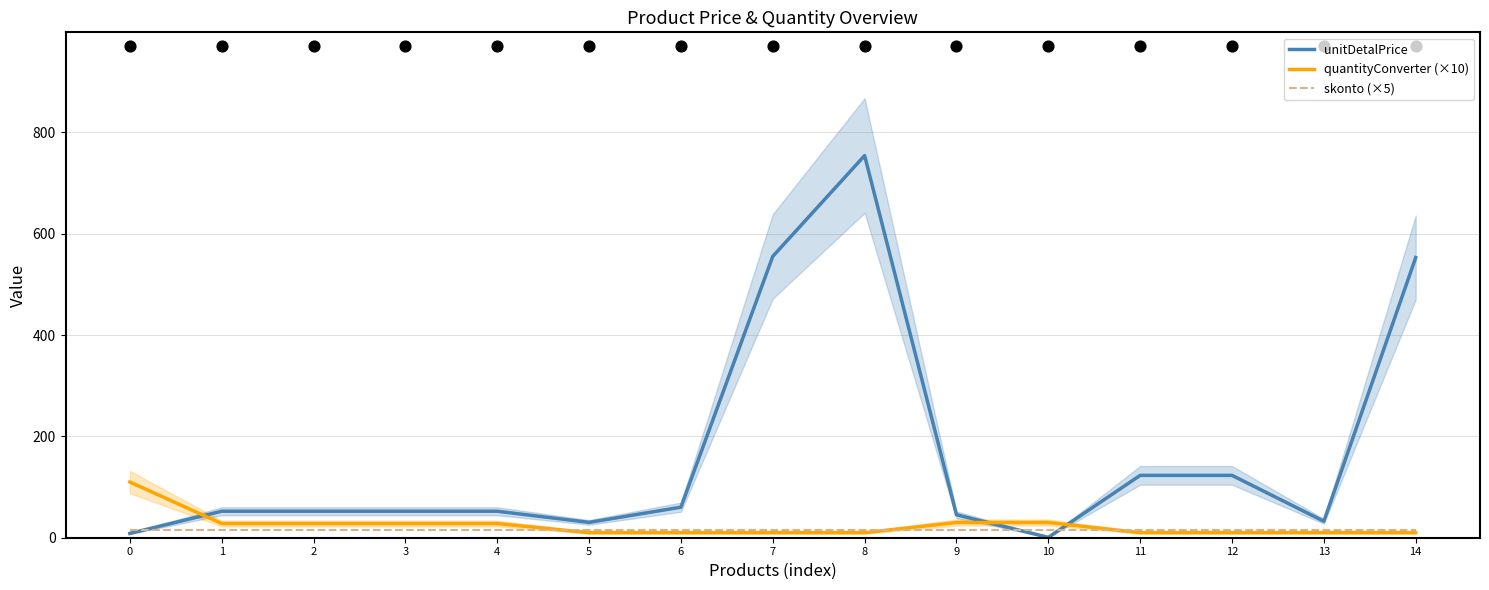

Which series has the widest spread of Y values?

unitDetalPrice